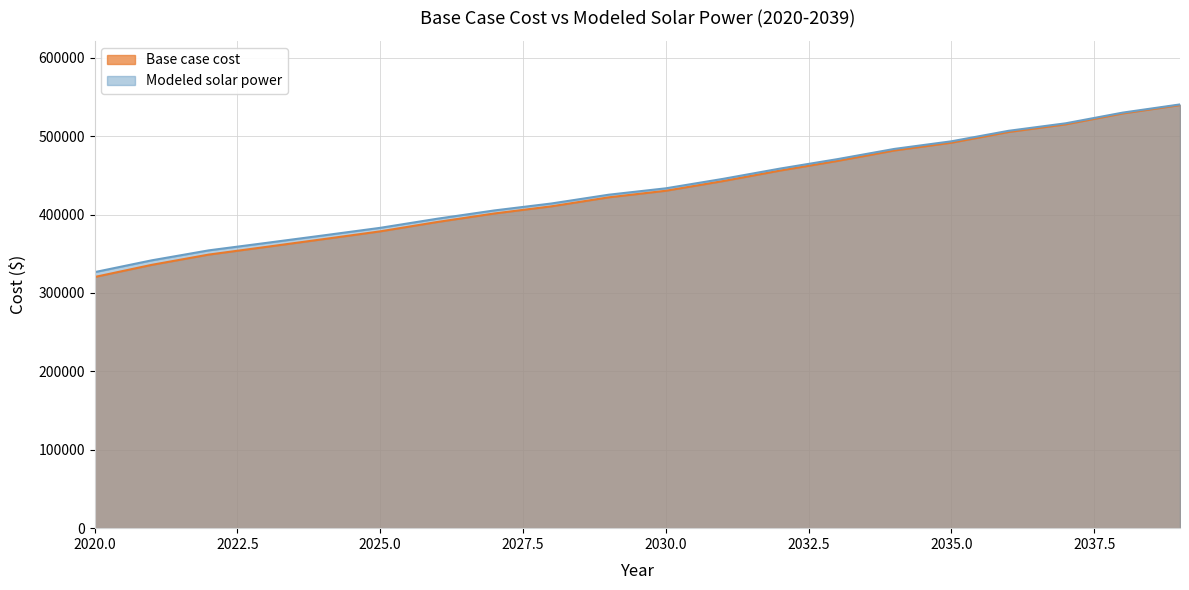

Rank the series by their maximum value, from highest to lowest.

Modeled solar power, Base case cost